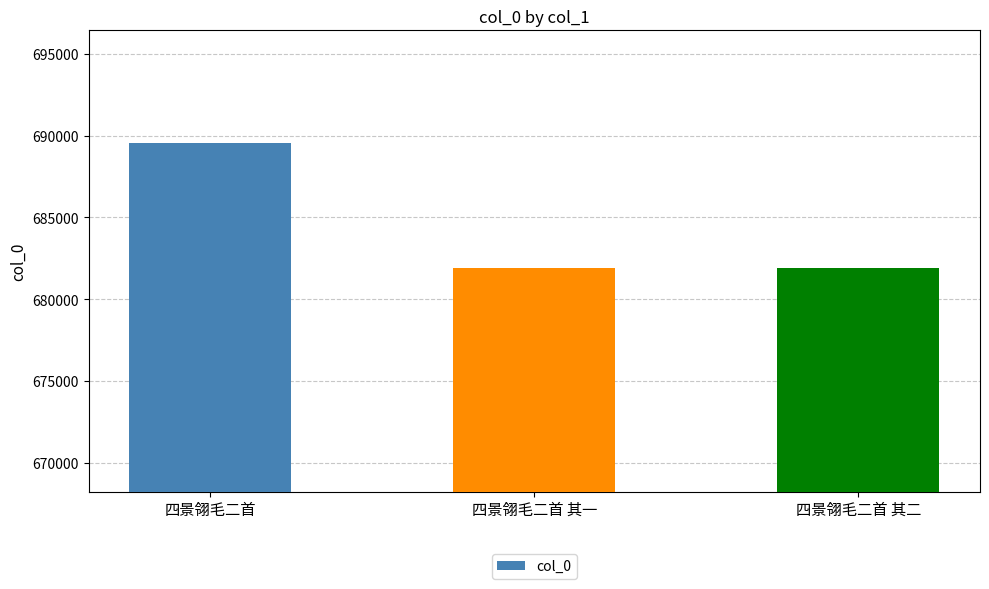

Does the chart contain any negative values?

No